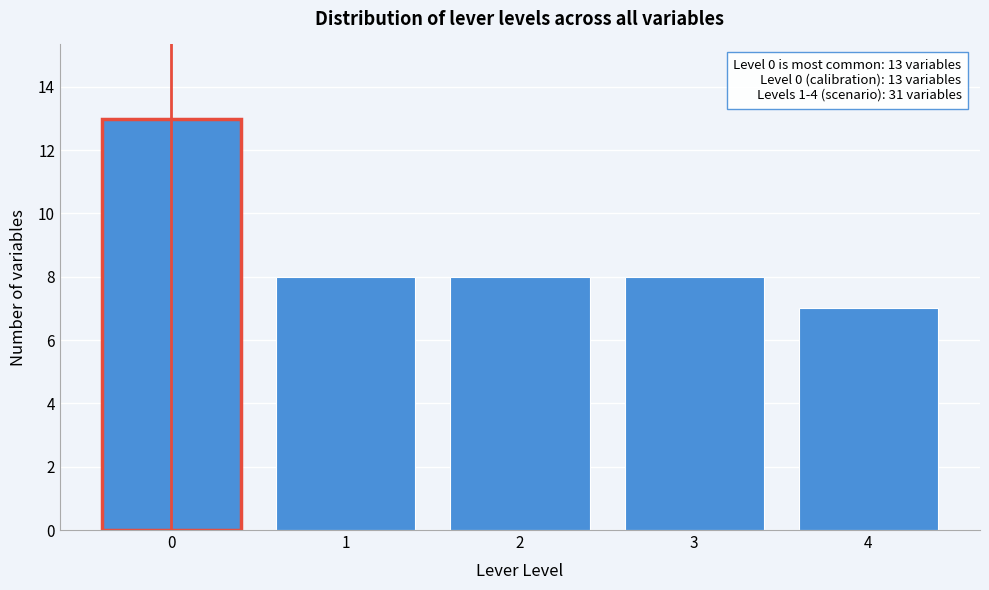

Reading right to left, list all the values displayed in this chart.

4=7	3=8	2=8	1=8	0=13